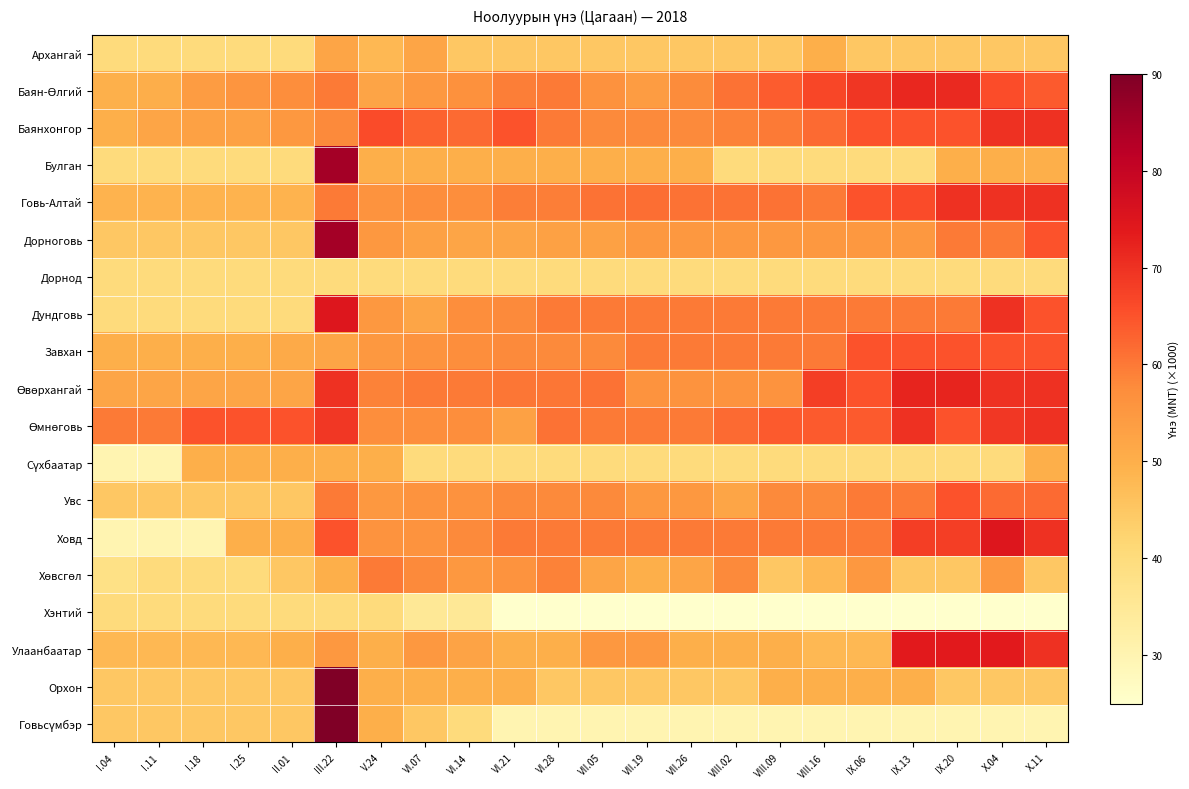

What is the total value across all series at III.22?

1206.0